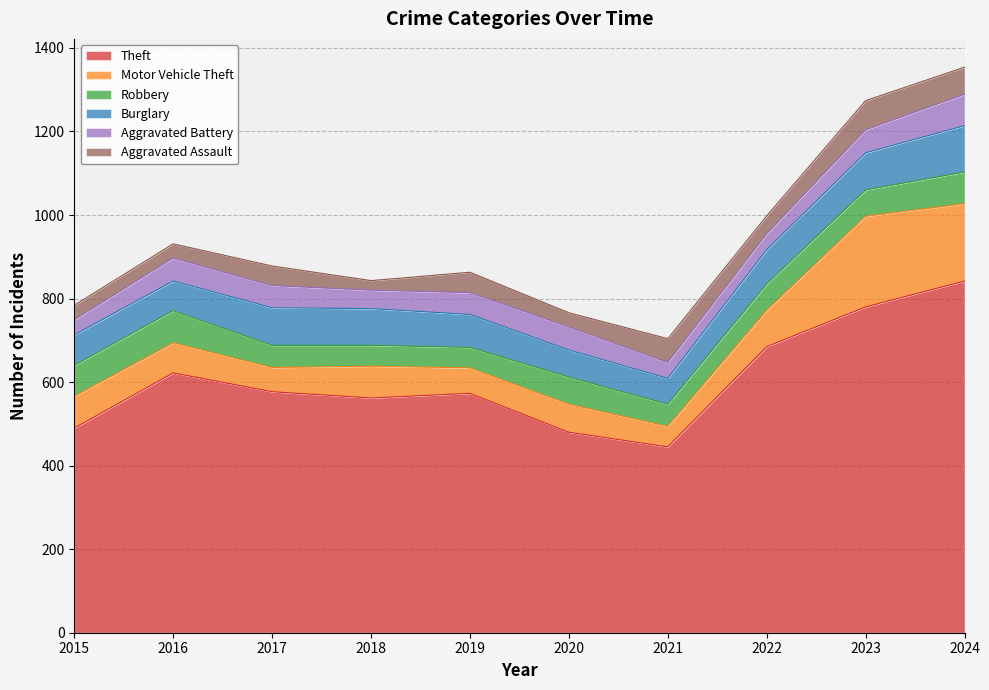

True or false: Theft and Robbery cross at least once.

False